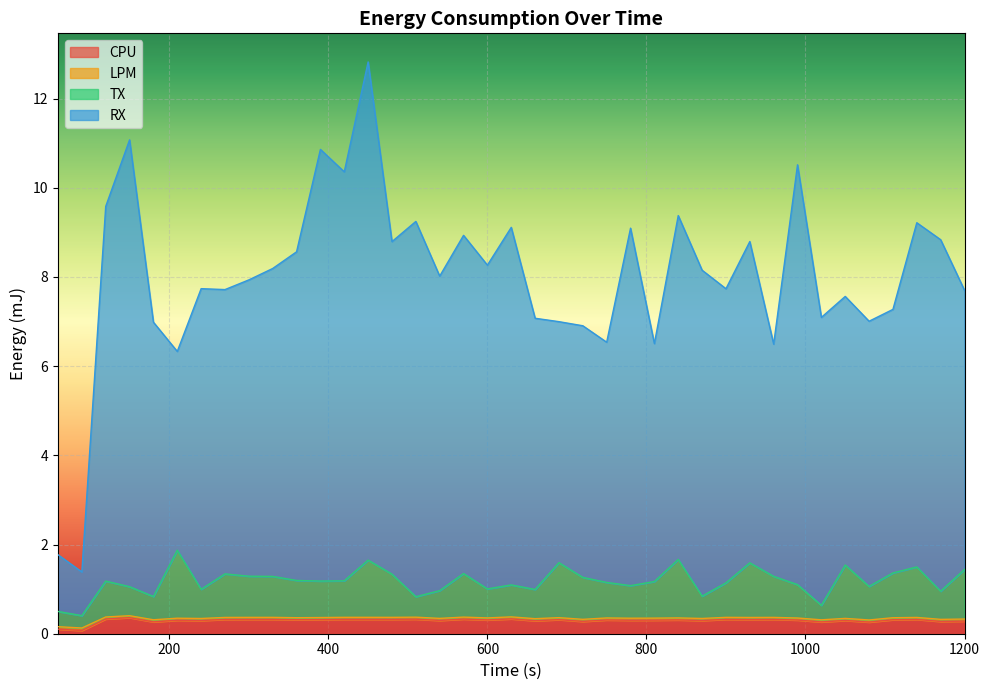

True or false: CPU and RX intersect in this chart.

False